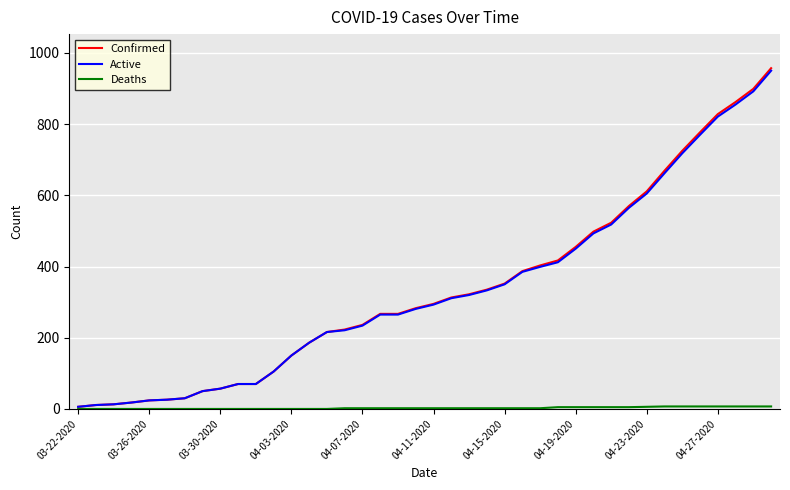

Which series has the largest range (max minus min)?

Confirmed